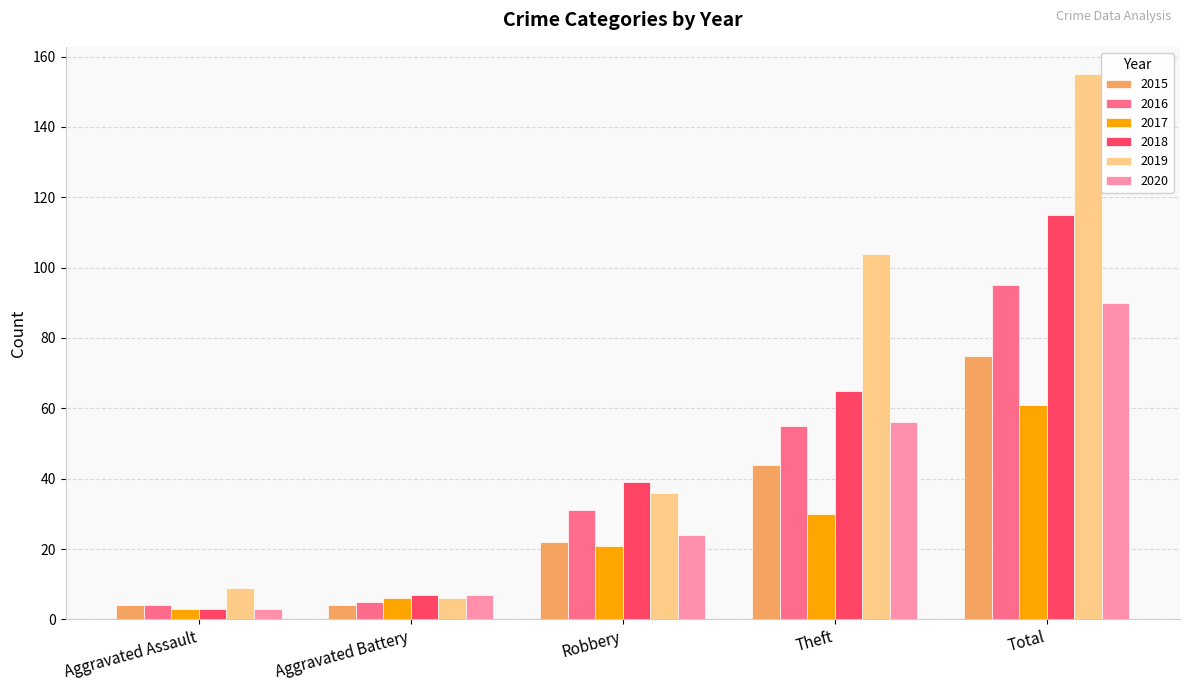

Does the chart contain stacked bars?

No